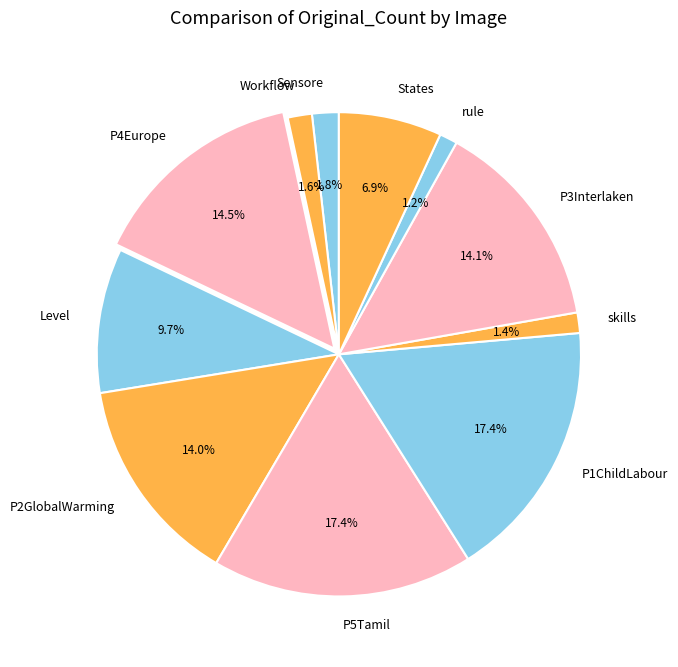

Is P4Europe the majority of the pie?

No